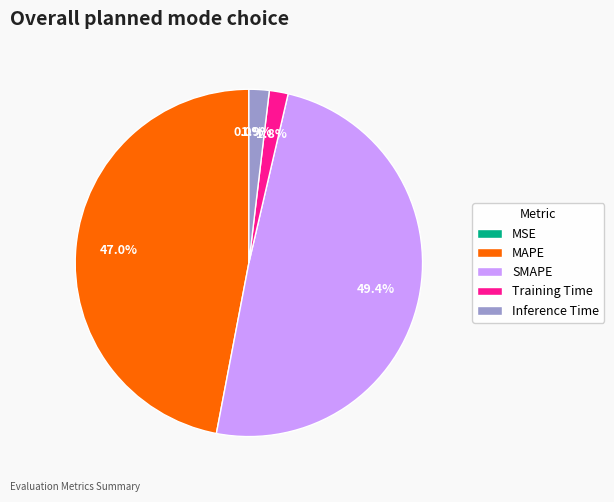

Is there a majority slice in this chart?

No